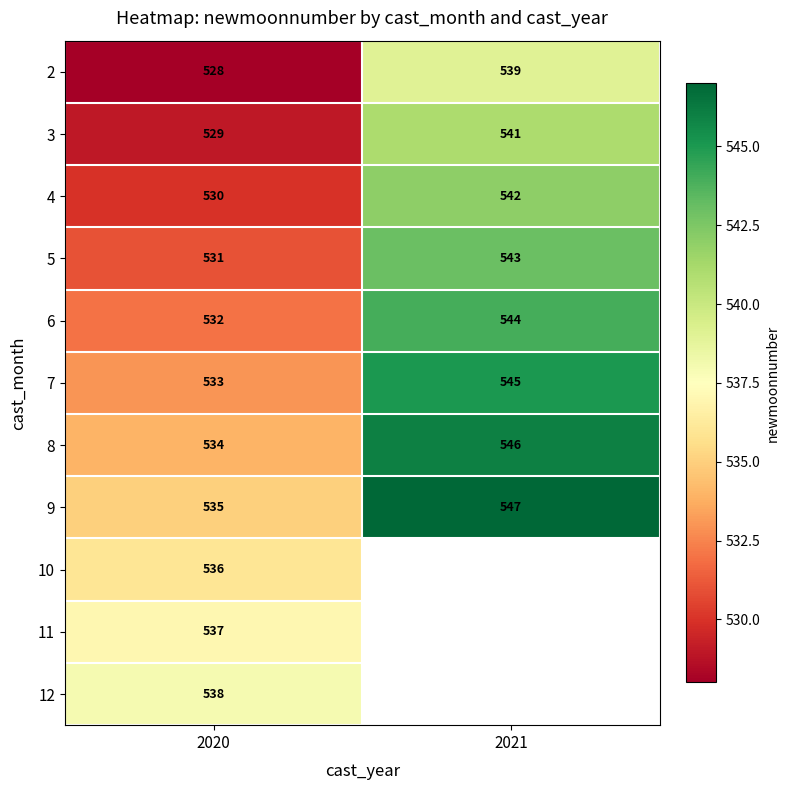

Is the value of 4 at 2020 greater than the value of 8 at 2021?

No